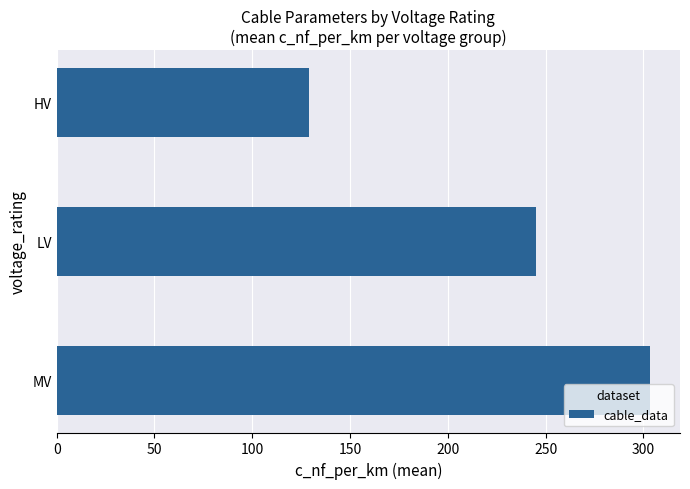

Where is the data nearest to the value 216?

LV